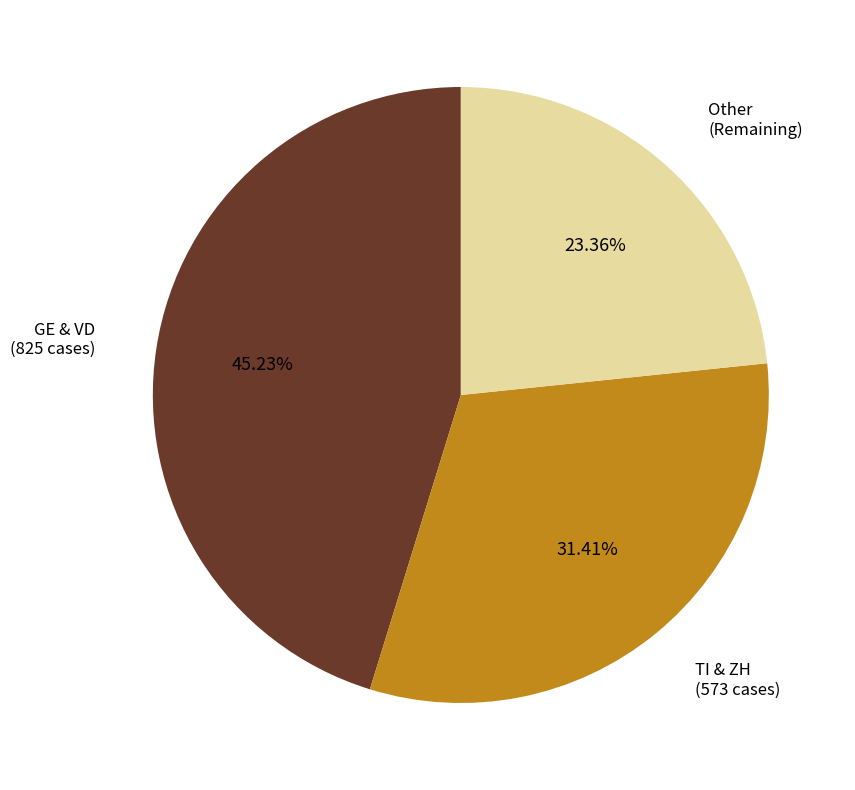

Is there a majority slice in this chart?

No